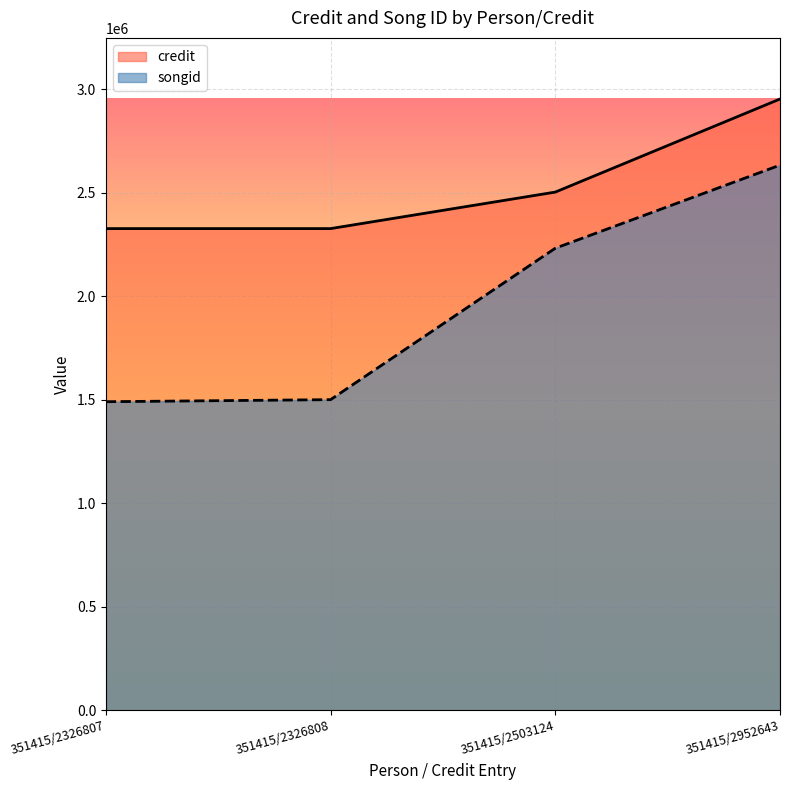

What is the spread (max minus min) of values at 351415/2326807?

836093